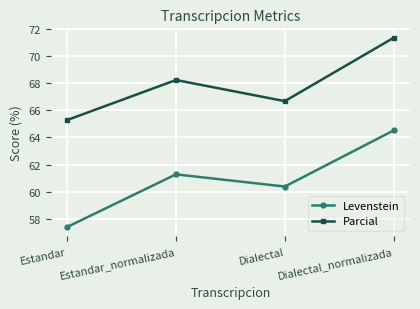

True or false: Parcial and Levenstein intersect in this chart.

False